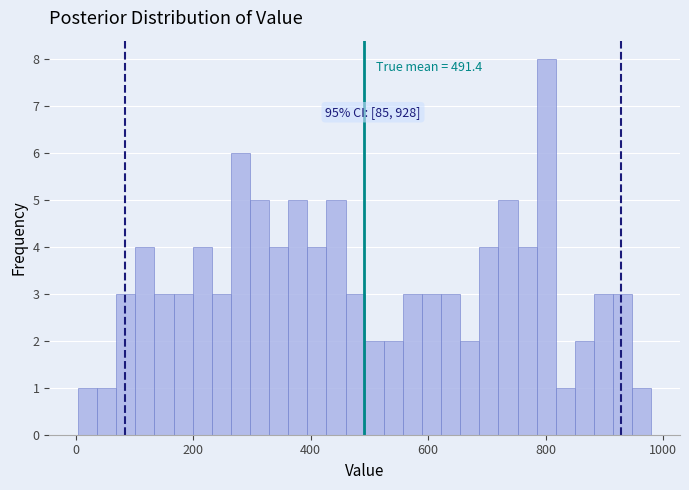

Read against the x-axis, roughly where is the centre of the tallest bar?

800